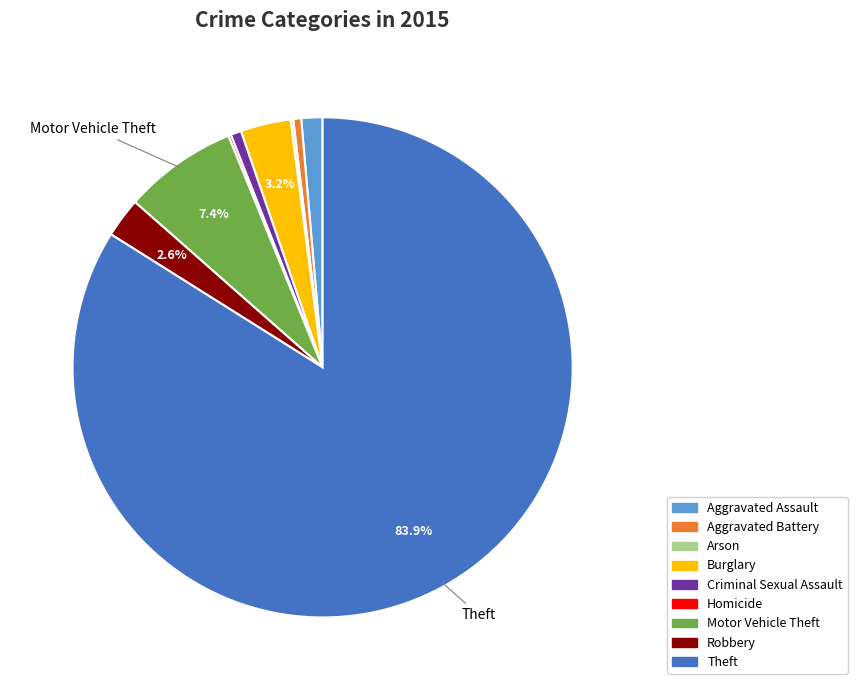

Does Aggravated Battery represent more than half of the total?

No